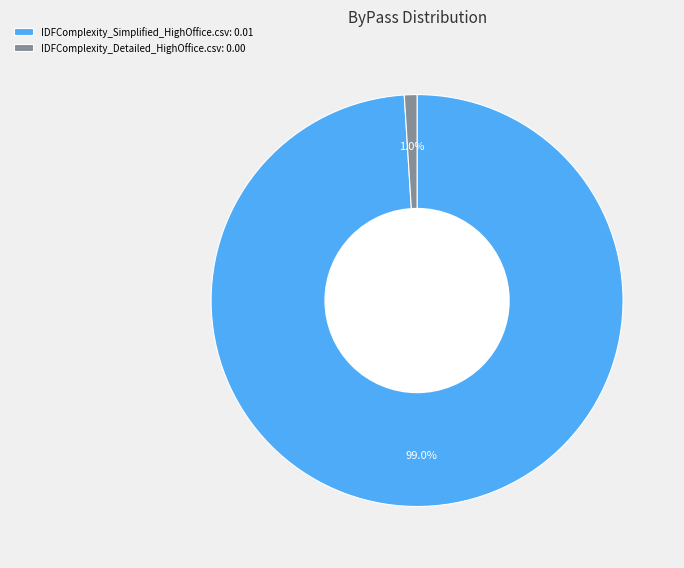

Is the sum of IDFComplexity_Detailed_HighOffice.csv: 0.00 and IDFComplexity_Simplified_HighOffice.csv: 0.01 greater than half?

Yes